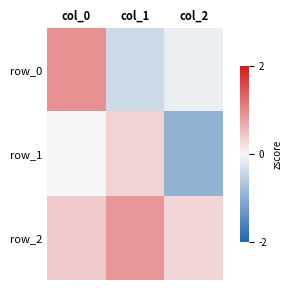

What is the total value across all series at col_1?

0.8